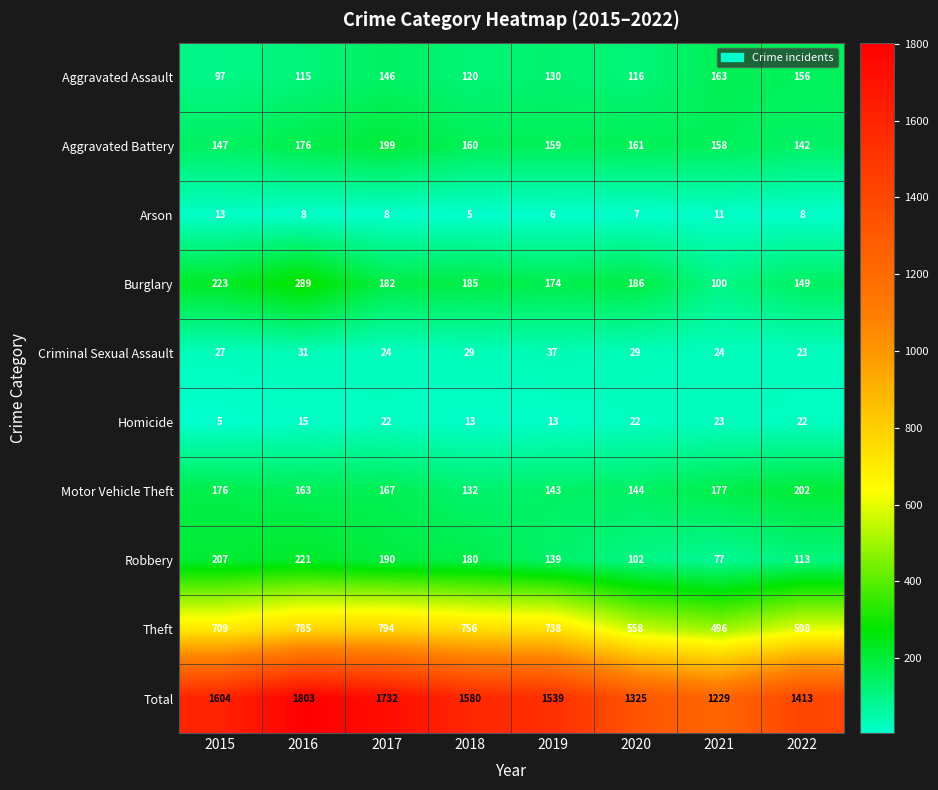

List the series in order of their peak value, lowest first.

Arson, Homicide, Criminal Sexual Assault, Aggravated Assault, Aggravated Battery, Motor Vehicle Theft, Robbery, Burglary, Theft, Total